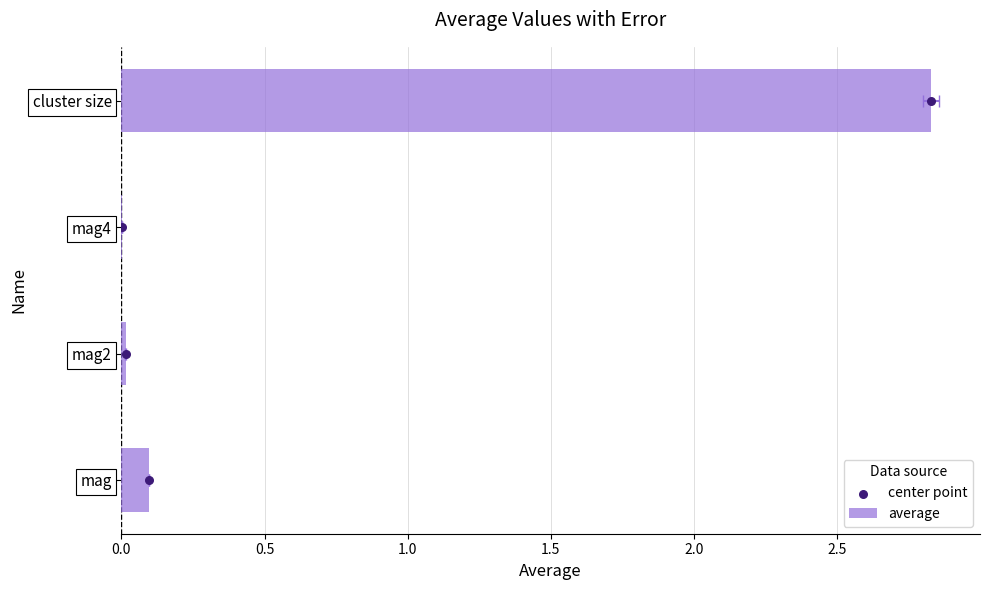

Which series has the largest Y range (max minus min)?

center point